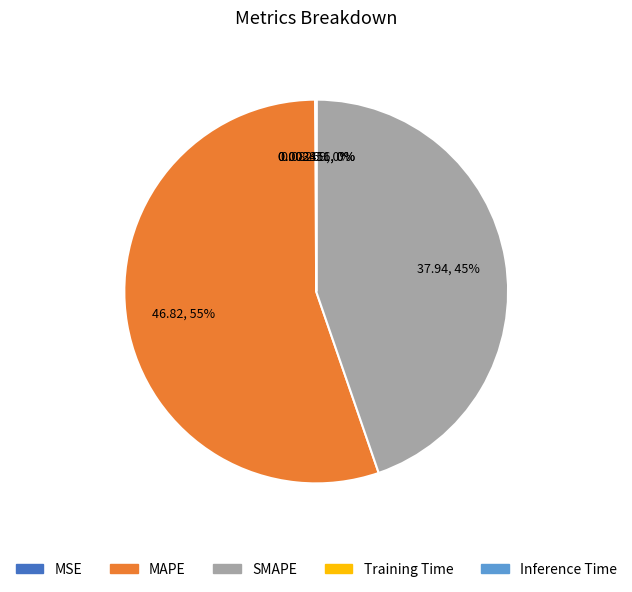

To the nearest percent, what percentage of the pie is SMAPE?

45%